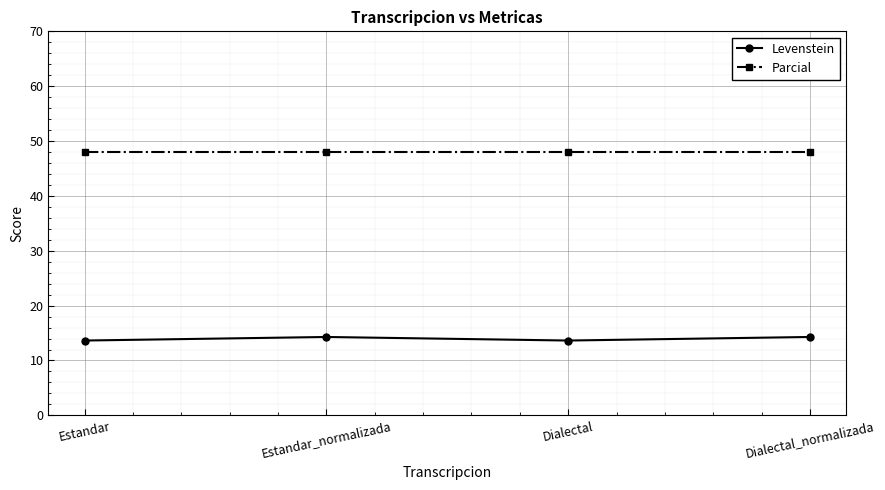

How many Levenstein values are between 13 and 14?

2